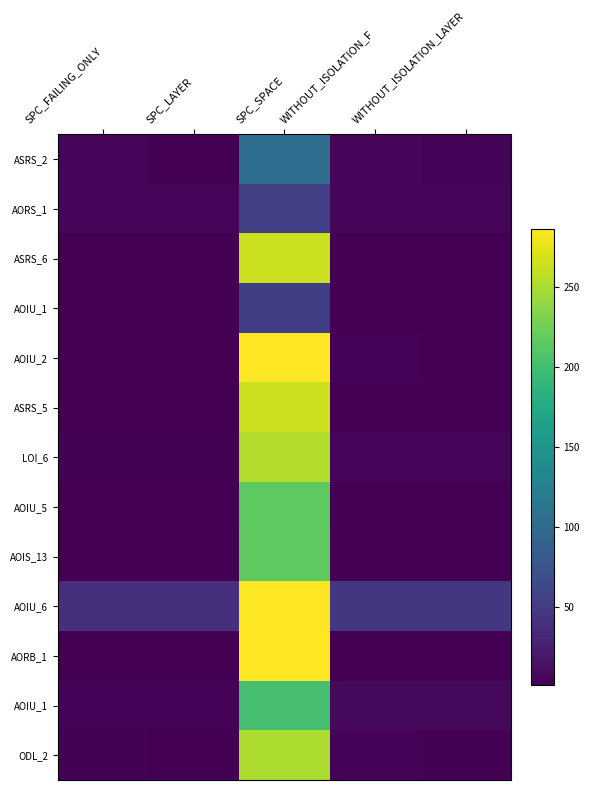

What is the total value across all series at WITHOUT_ISOLATION_LAYER?

82